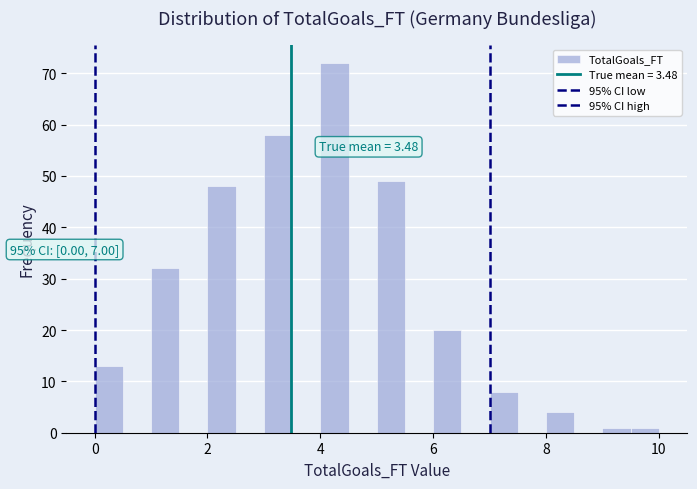

Around what value on the x-axis is the tallest bar? Give the approximate position of its centre, as read against the axis.

4.2